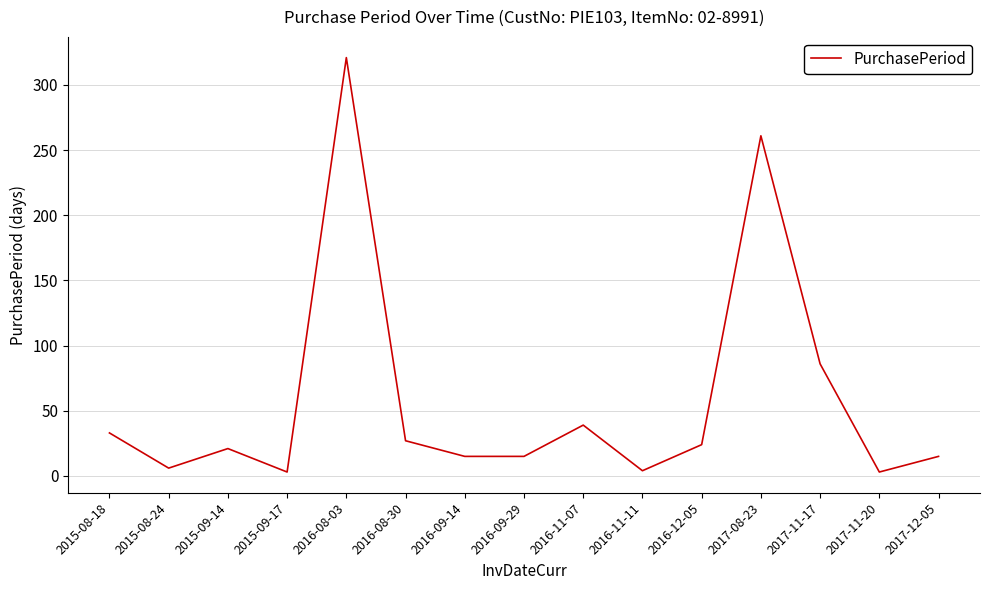

Which has a higher value, 2016-11-07 or 2016-09-29?

2016-11-07